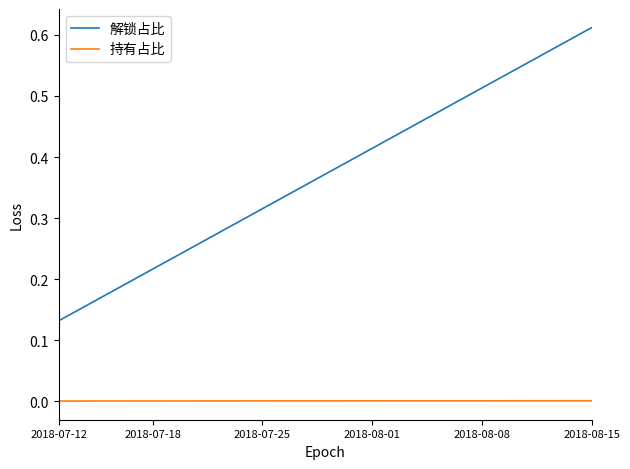

How many 解锁占比 values are between 0 and 1?

35